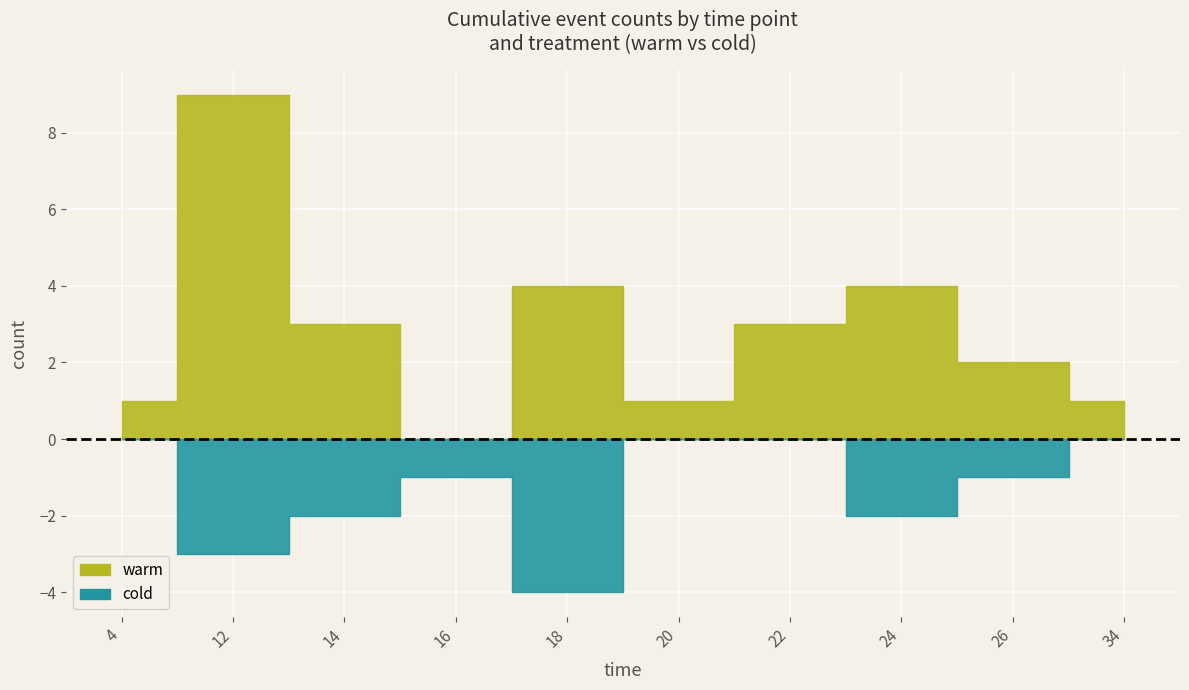

Does the chart display data point markers on the line(s)?

No